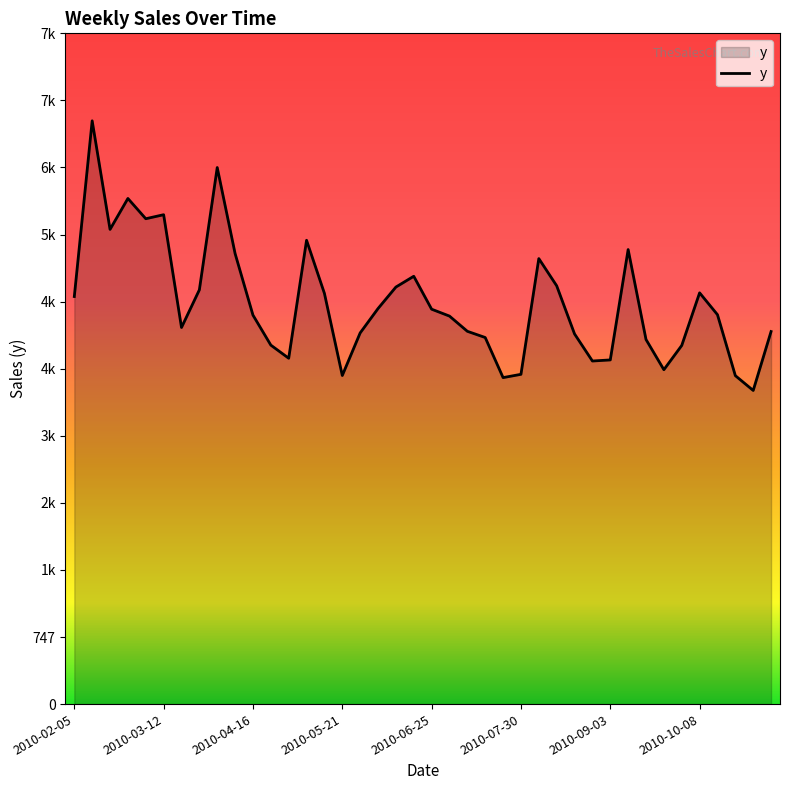

Does the chart display data point markers on the line(s)?

No